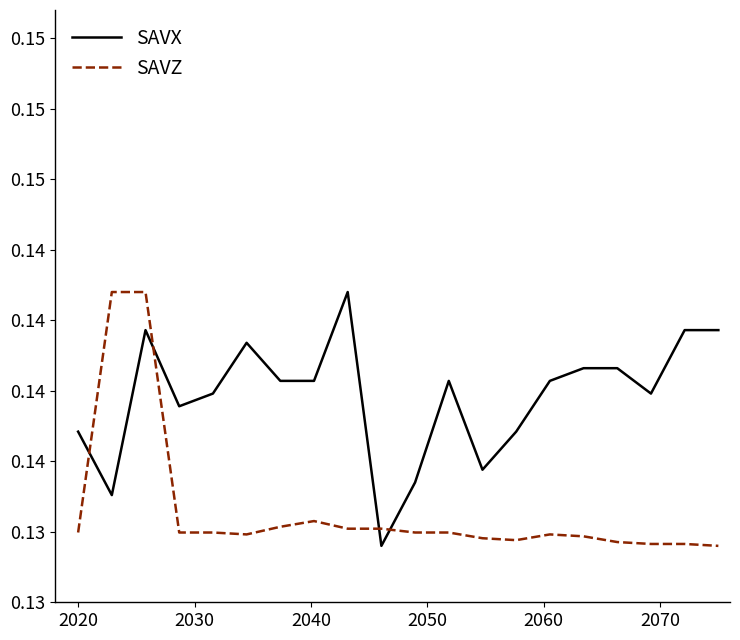

Does the chart have visible grid lines?

No